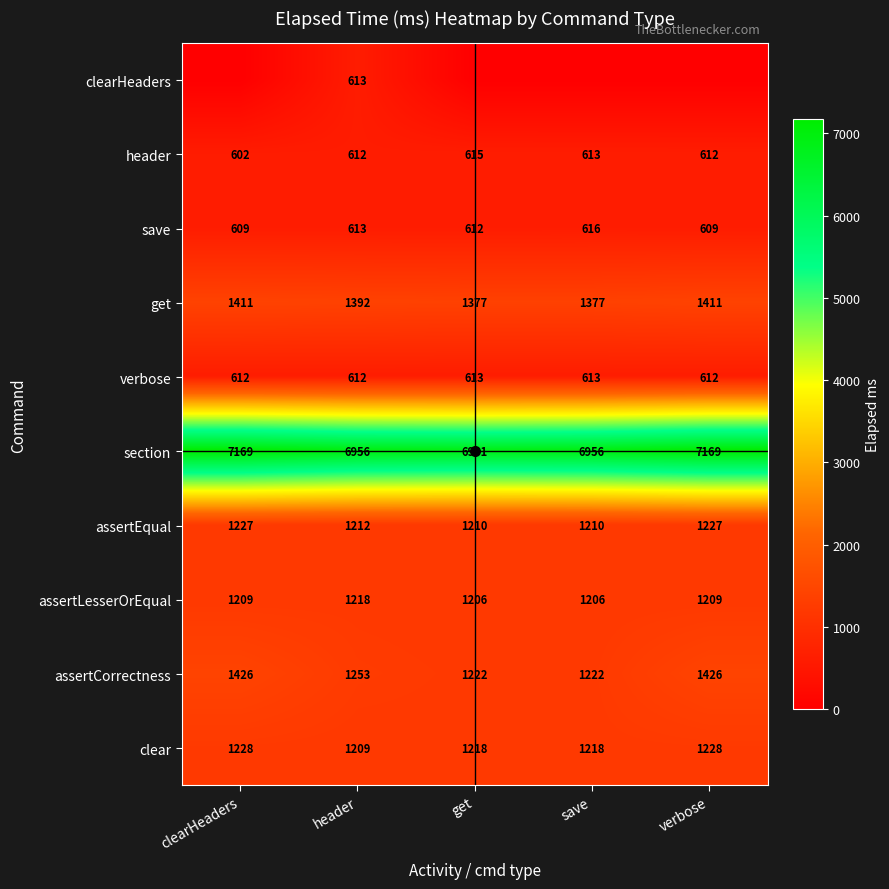

What is the maximum value for clear?

1228